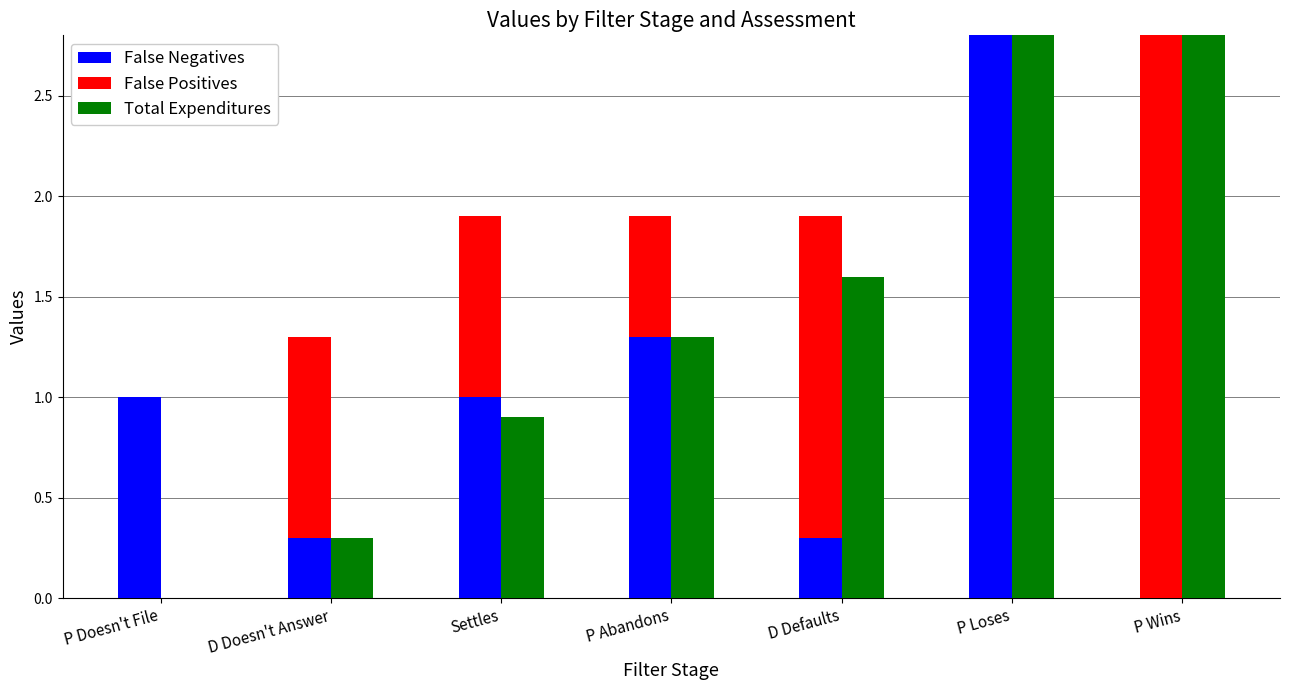

What is the sum of the False Negatives values at P Abandons and P Wins?

1.3